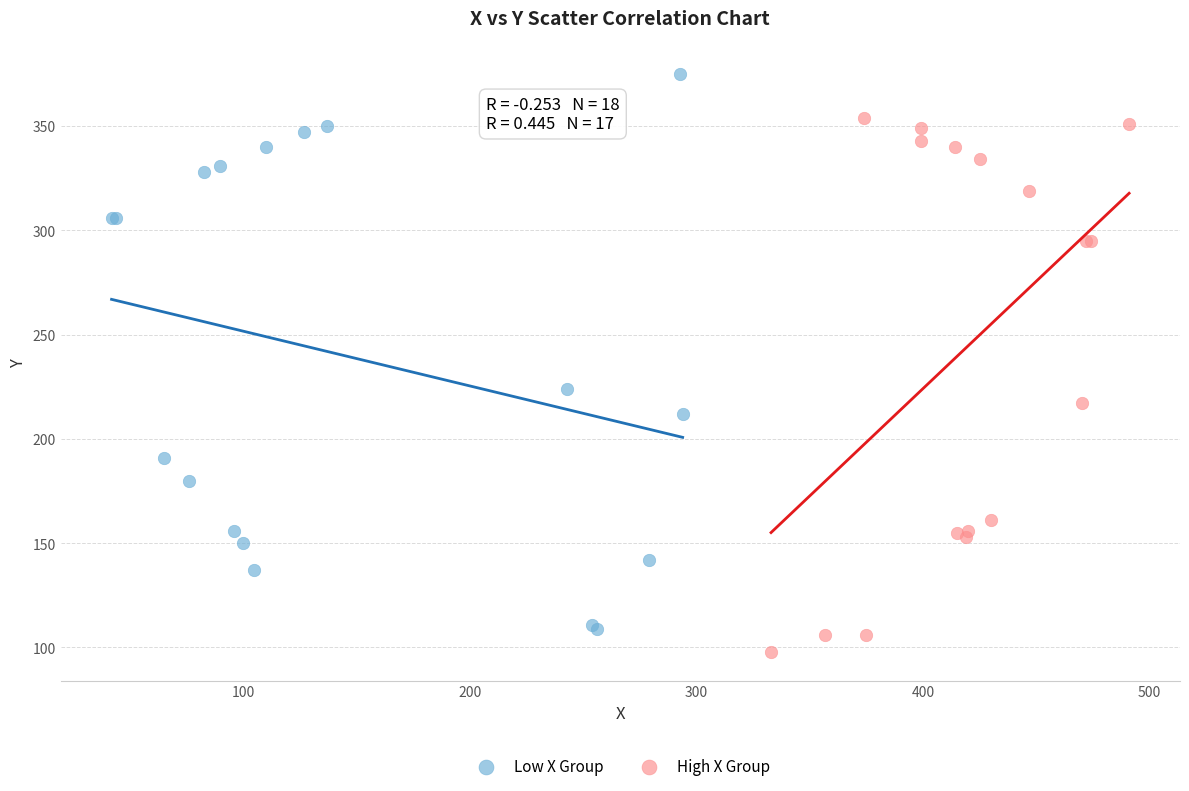

Which series has the widest spread of Y values?

Low X Group